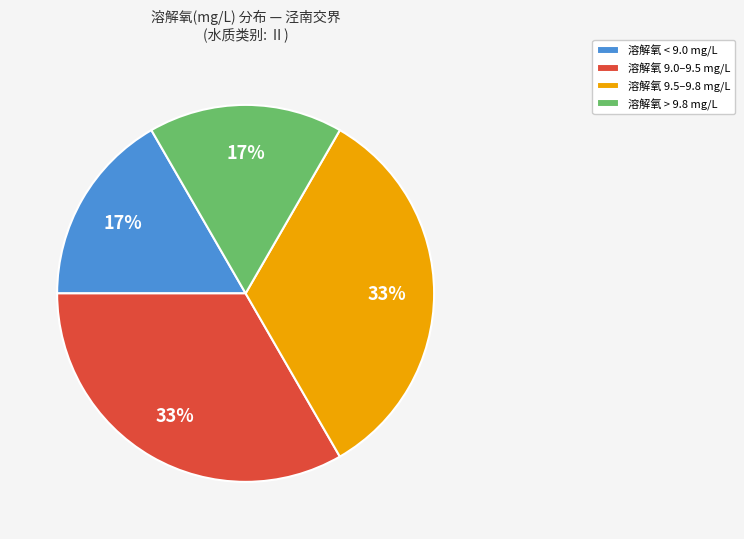

What is the ratio of the value at 溶解氧 9.5–9.8 mg/L to the value at 溶解氧 9.0–9.5 mg/L?

1.0